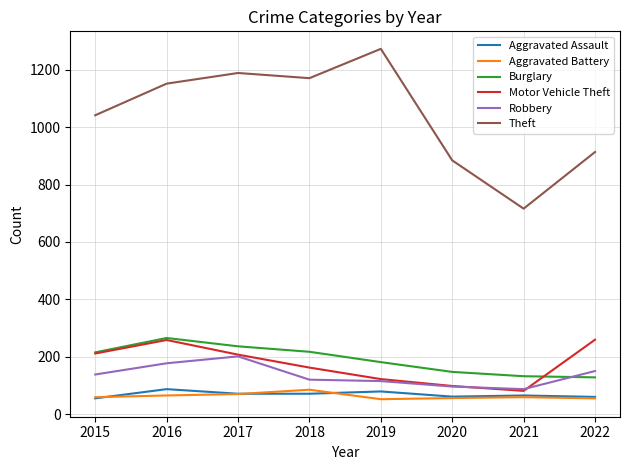

How many lines are shown in the chart?

6